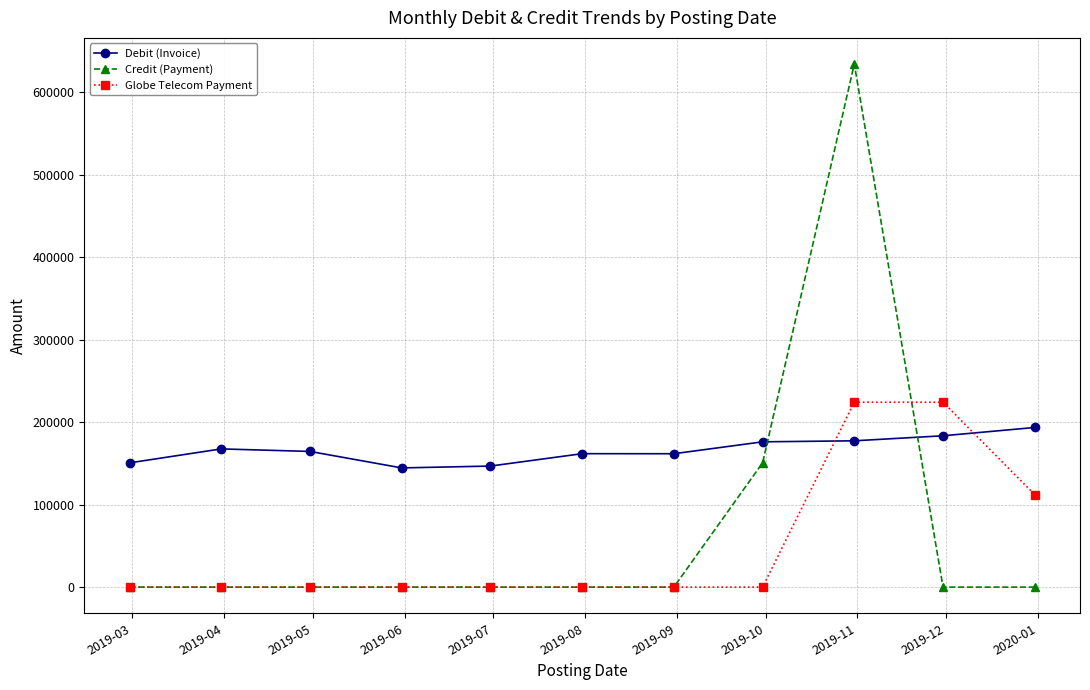

What is the maximum value for Globe Telecom Payment?

224138.2